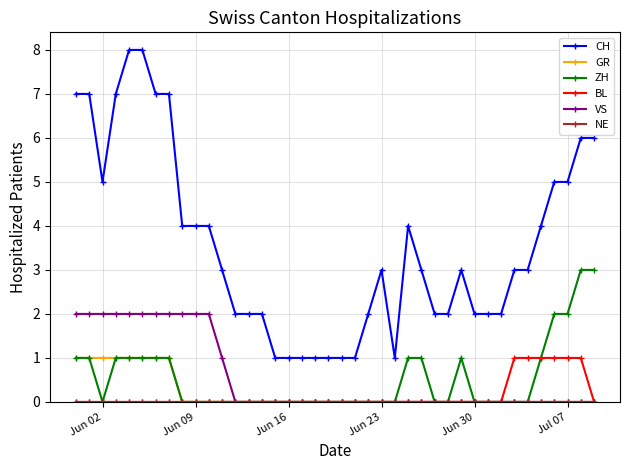

What is the maximum value shown in the chart?

8